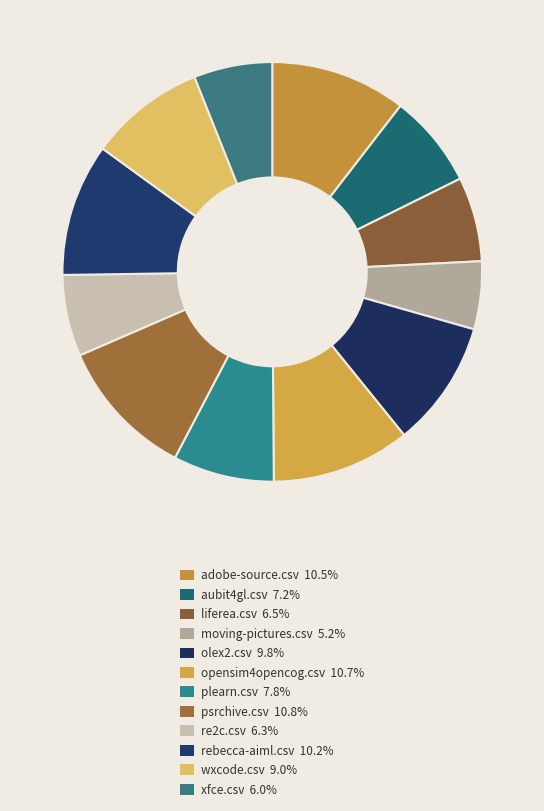

Rank the categories by value from lowest to highest.

moving-pictures.csv, xfce.csv, re2c.csv, liferea.csv, aubit4gl.csv, plearn.csv, wxcode.csv, olex2.csv, rebecca-aiml.csv, adobe-source.csv, opensim4opencog.csv, psrchive.csv